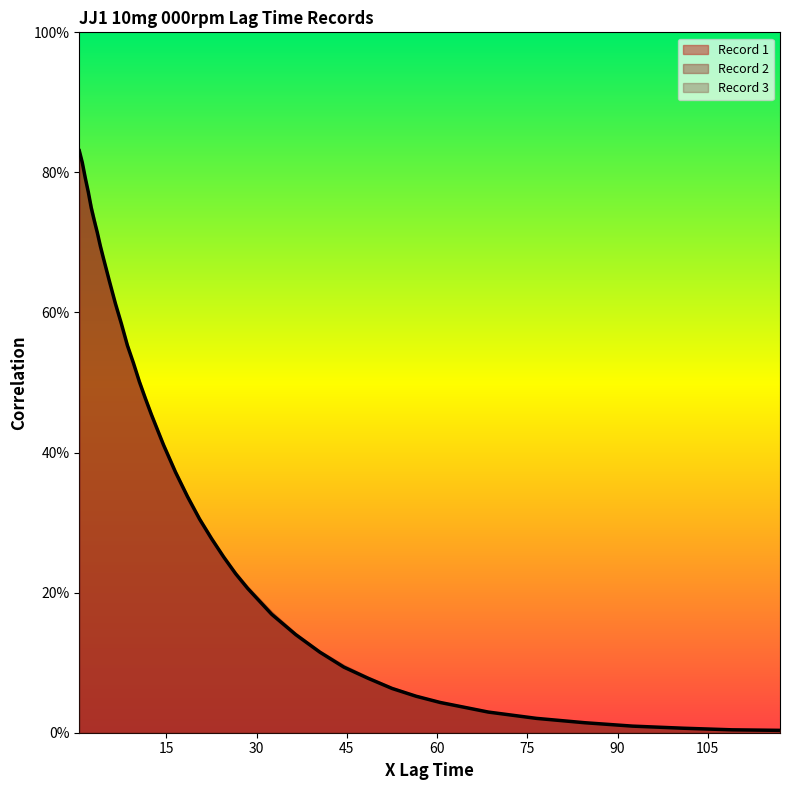

At how many categories does at least one series exceed 0?

40